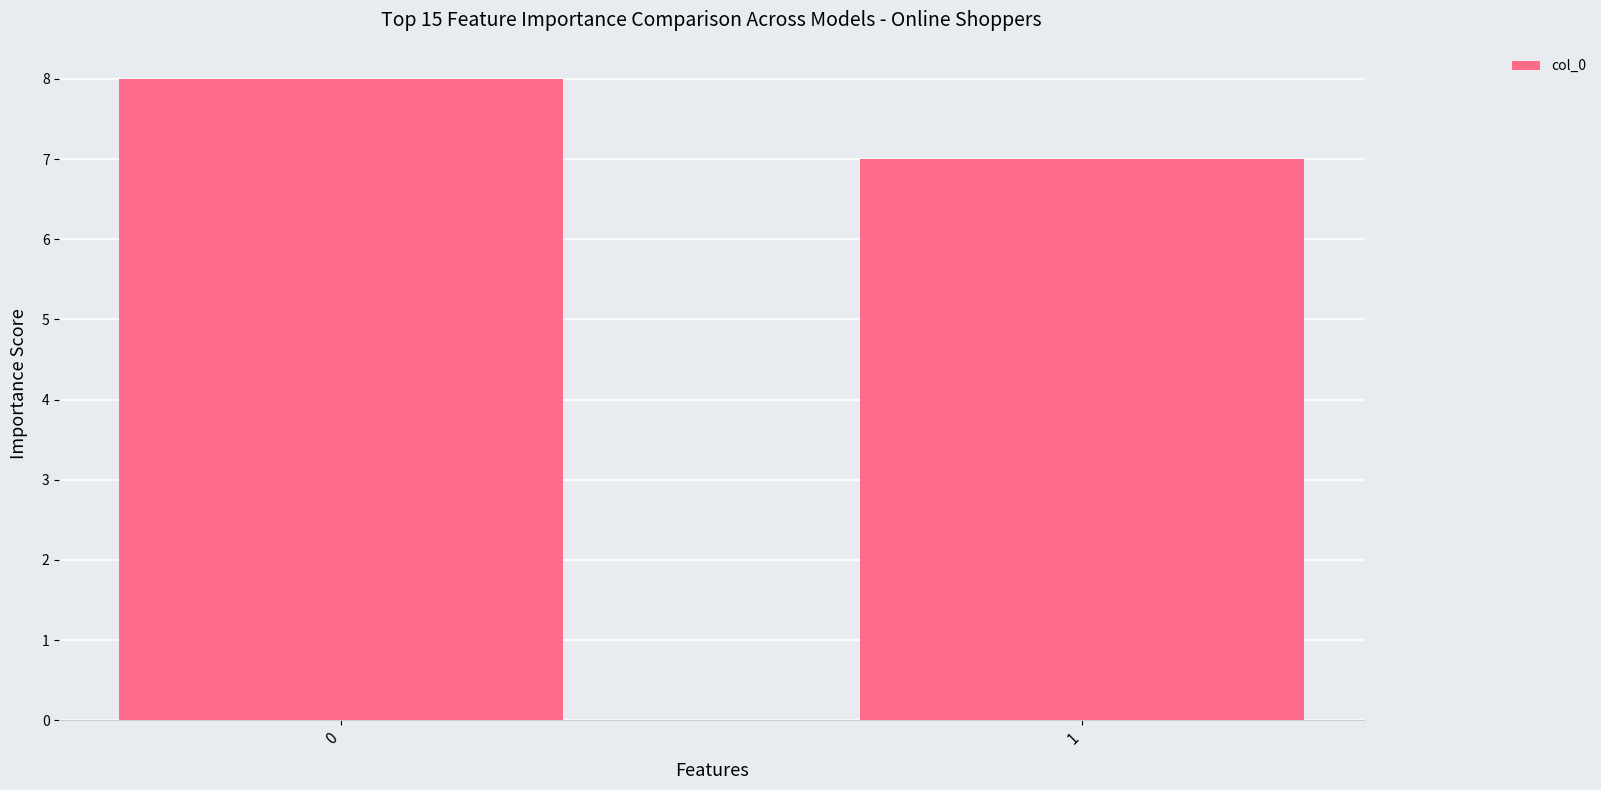

How many categories are shown in the chart?

2